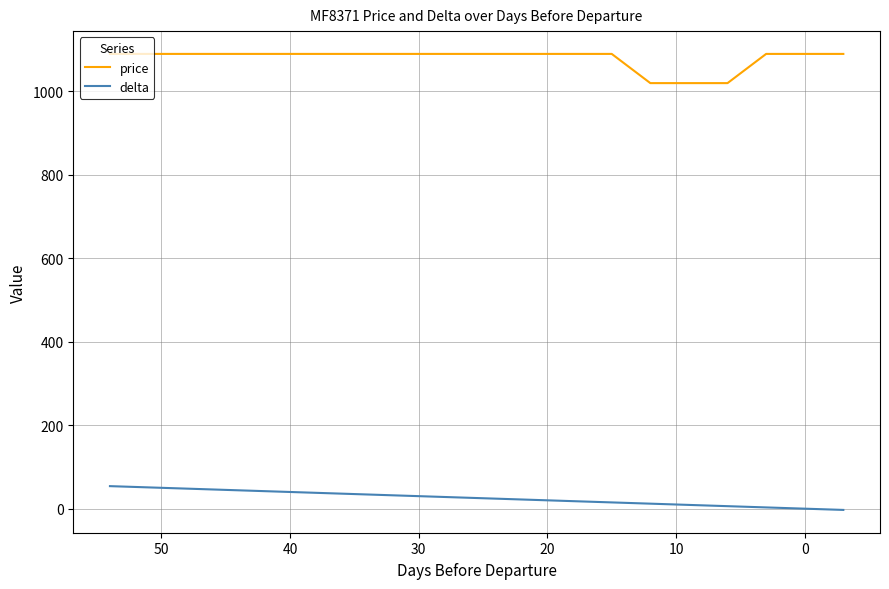

How many data points does each series have?

19